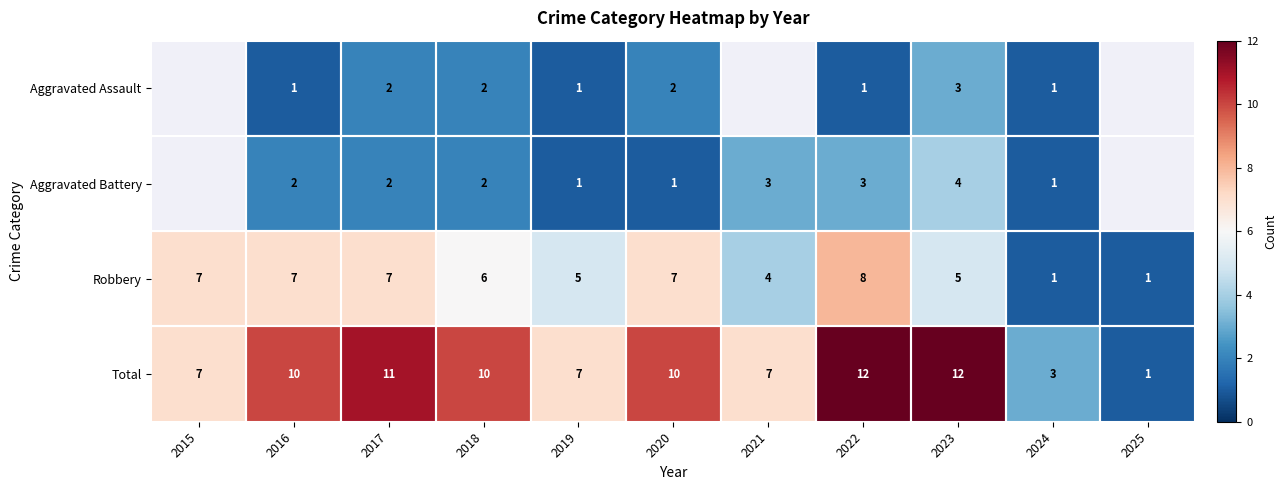

At 2022, list the series in order from largest to smallest.

Total, Robbery, Aggravated Battery, Aggravated Assault